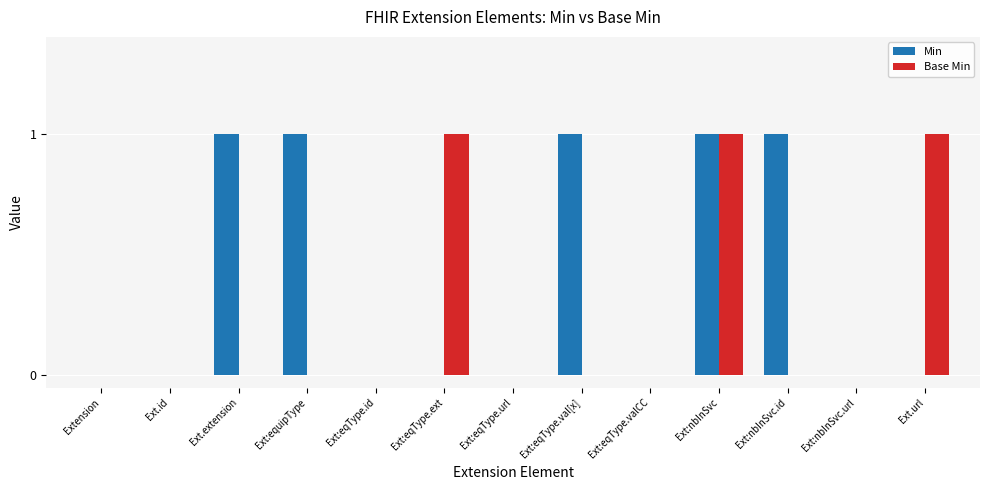

Between Ext.extension and Ext:eqType.url, which series saw the biggest shift?

Min